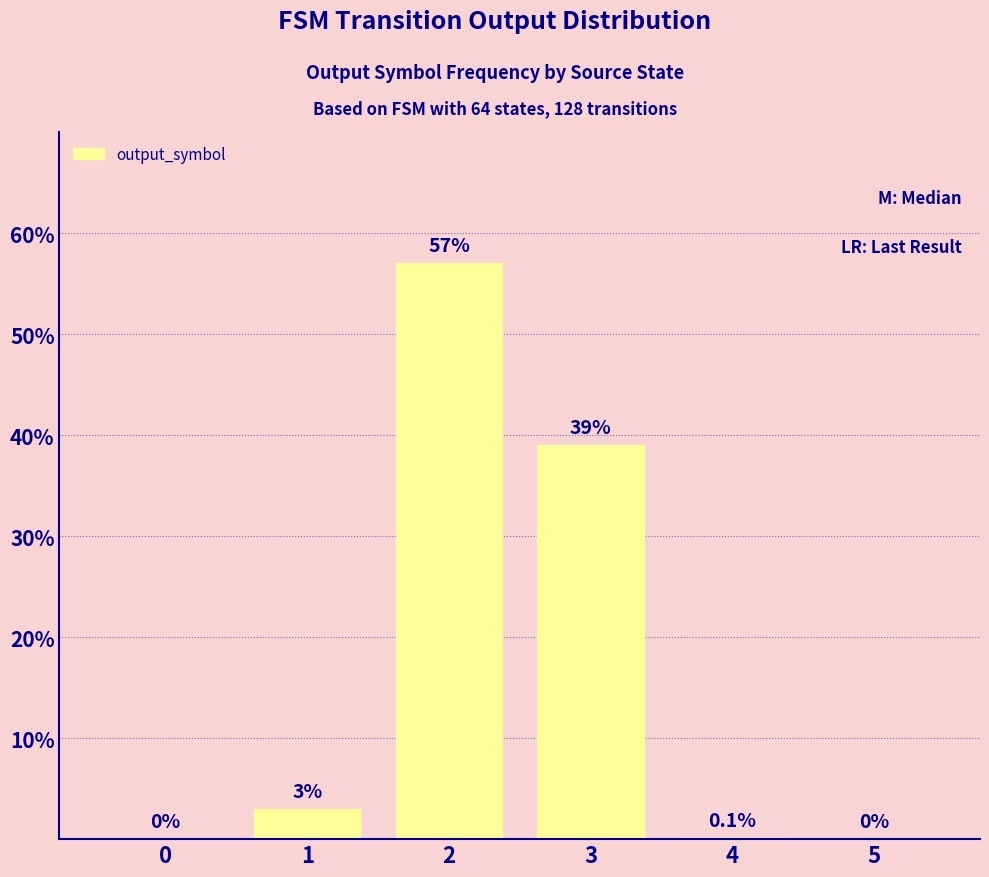

What is the change in value from 0 to 2?

+57.0